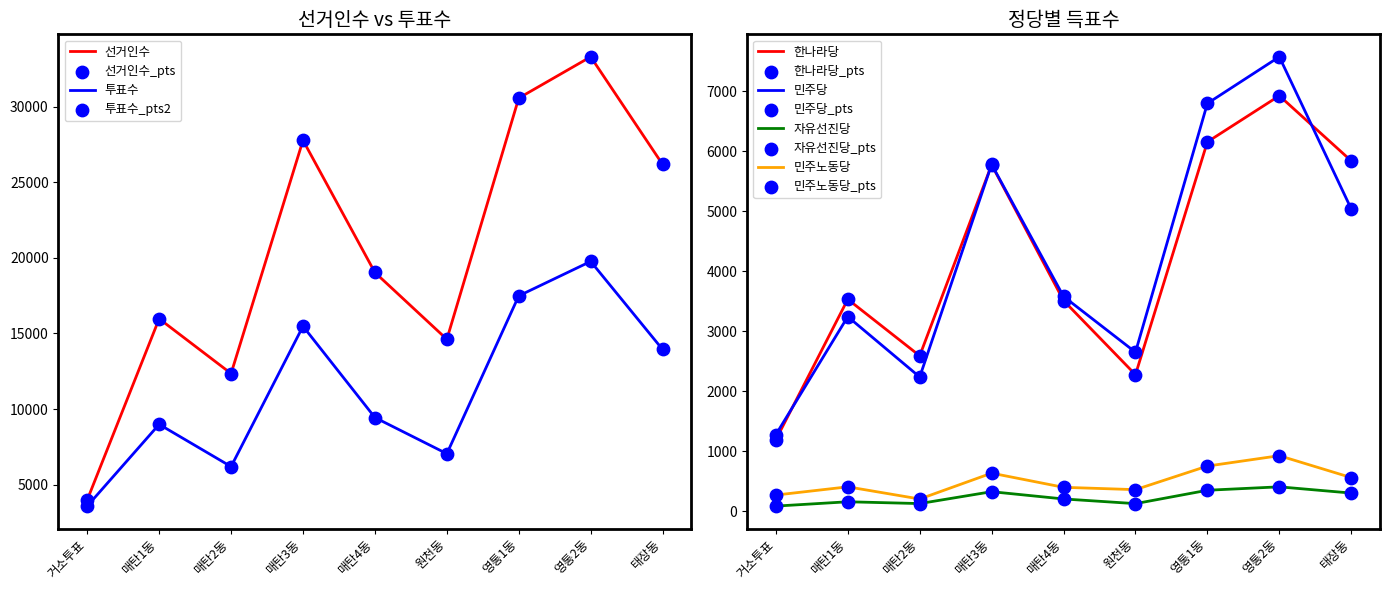

What are all the series names shown in the legend?

선거인수, 투표수, 한나라당, 민주당, 자유선진당, 민주노동당